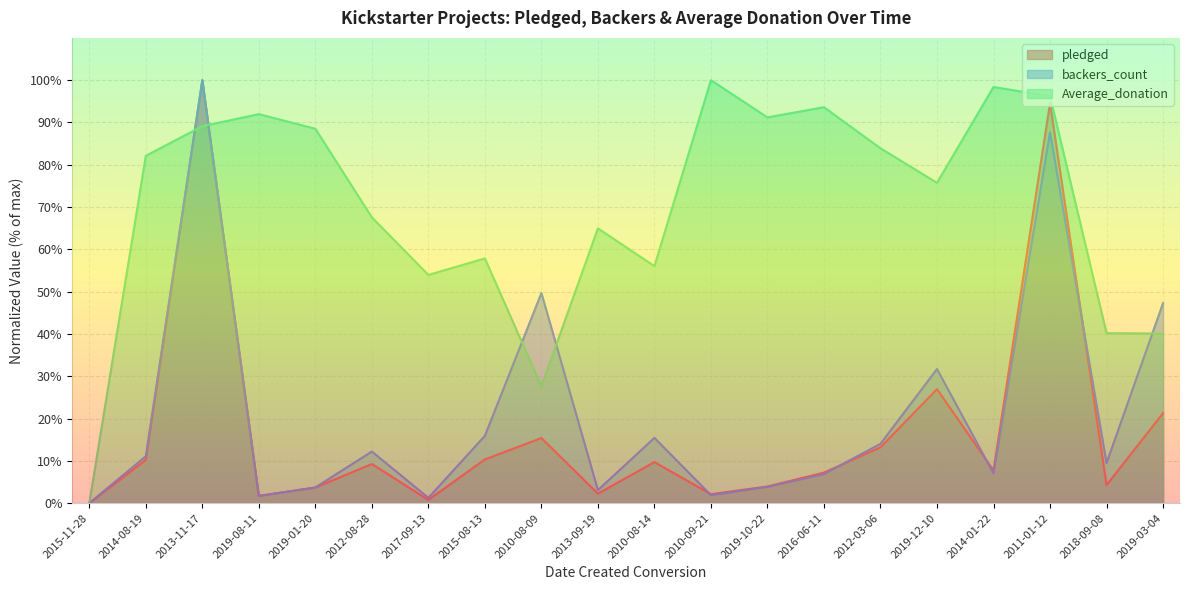

Between 2019-01-20 and 2015-11-28, which is larger?

2019-01-20